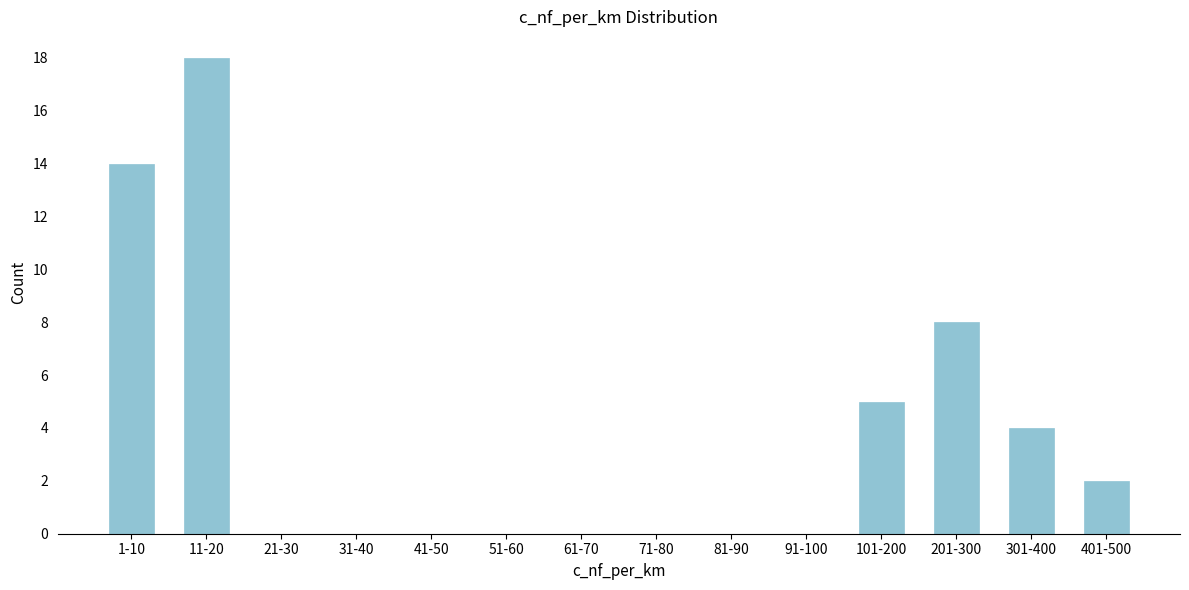

Reading right to left, transcribe all the data shown in this chart.

401-500=2	301-400=4	201-300=8	101-200=5	91-100=0	81-90=0	71-80=0	61-70=0	51-60=0	41-50=0	31-40=0	21-30=0	11-20=18	1-10=14